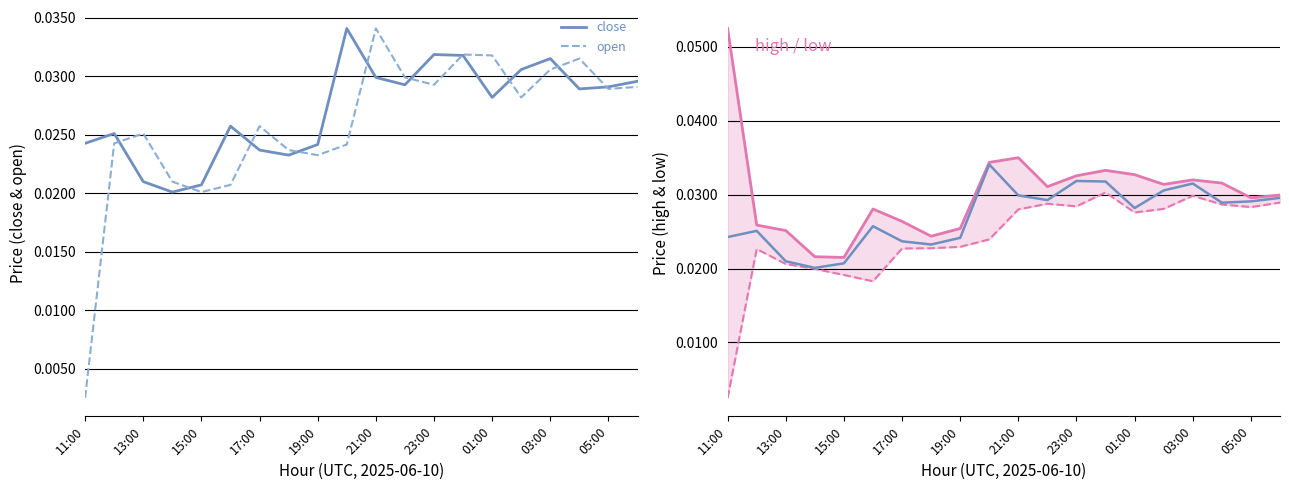

The open series shows 0.0 at 03:00. True or false?

True